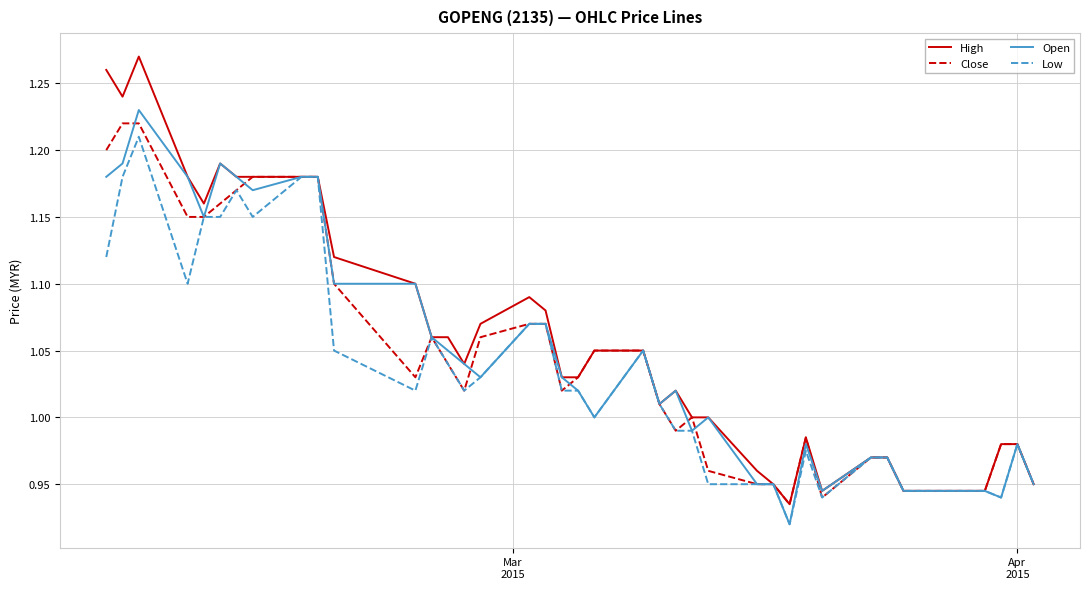

Which series has the widest spread of values?

High